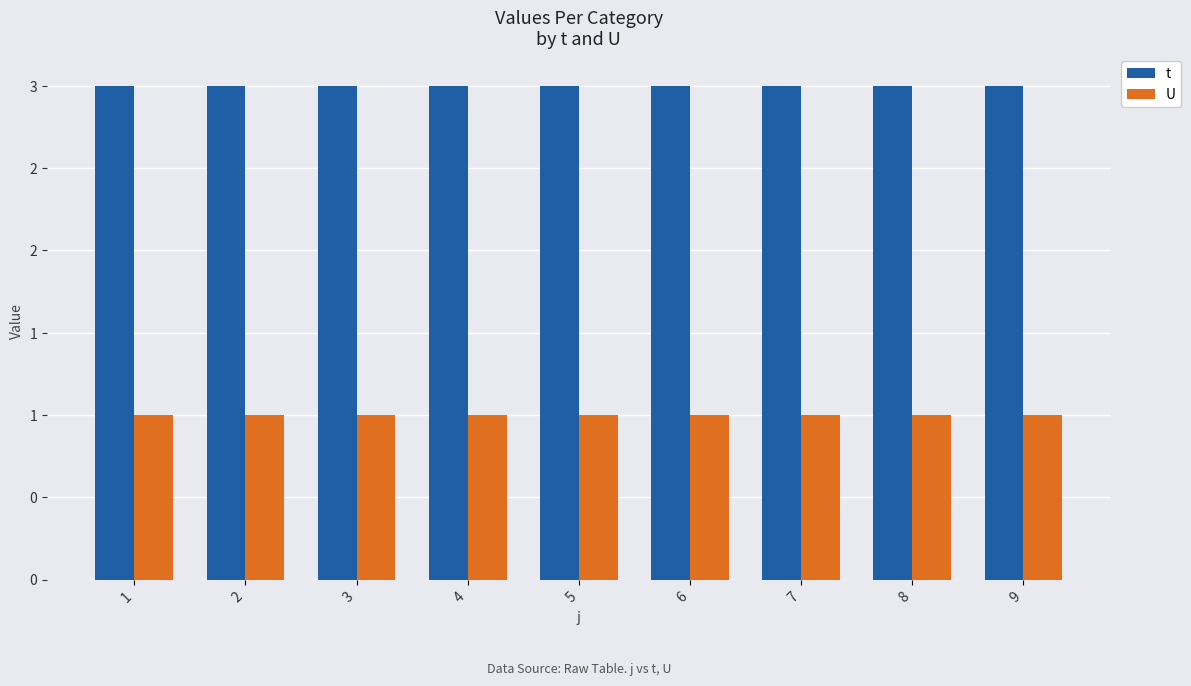

What is the highest value of the U series?

1